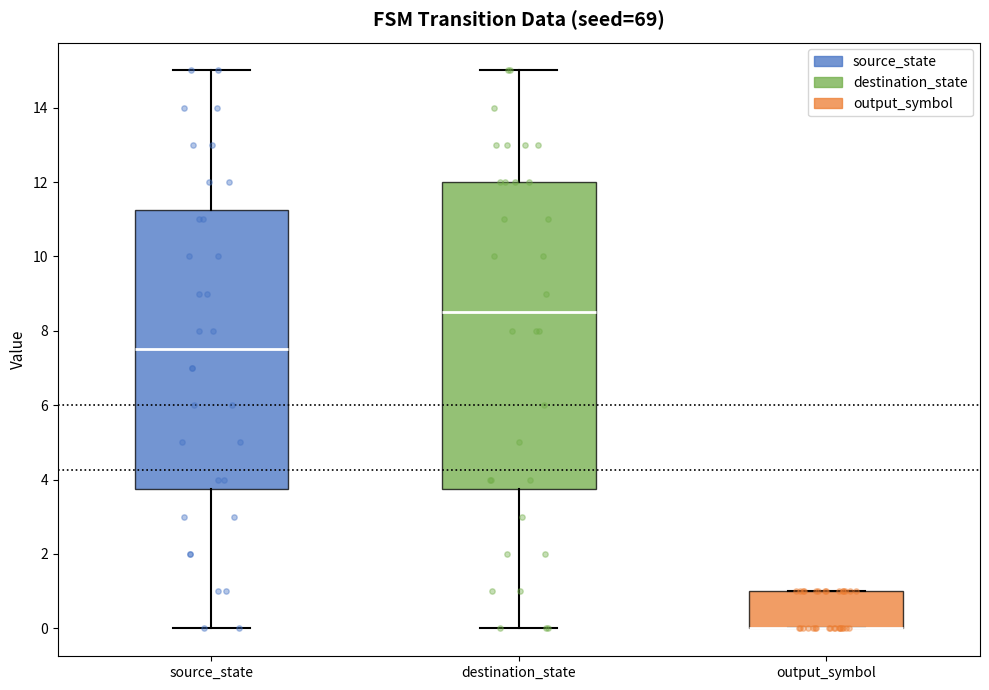

Reading left to right, read every box against the y-axis: the position of its median line, the range the box covers, and the ends of its whiskers. The values are not printed on the chart, so give them approximately, as read against the axis.

source_state: median 7.6, box 3.8 to 11.2, whiskers 0.0 to 15.0
destination_state: median 8.6, box 3.8 to 12.0, whiskers 0.0 to 15.0
output_symbol: median 0.0 (drawn on the box's lower edge), box 0.0 to 1.0, whiskers 0.0 to 1.0